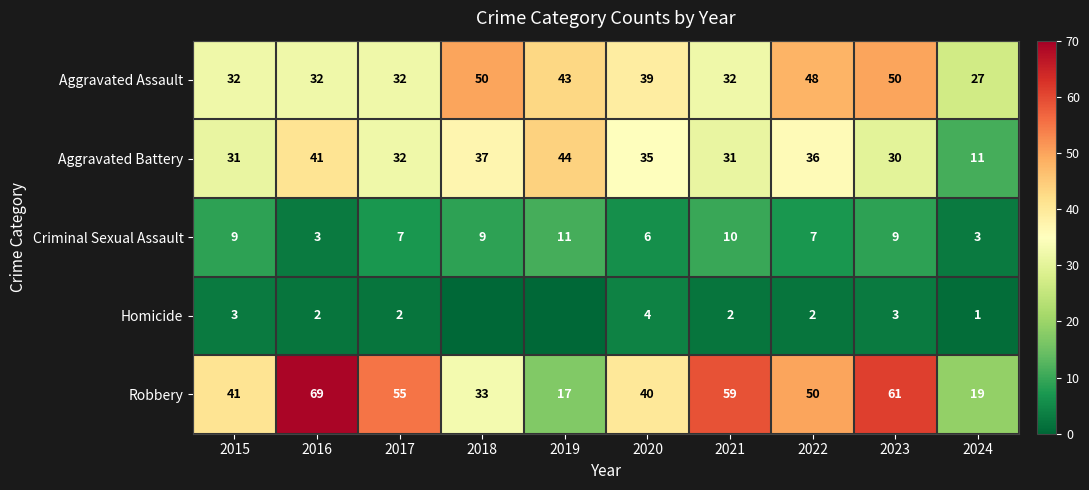

Is it true that Aggravated Battery equals 36 at 2022?

True